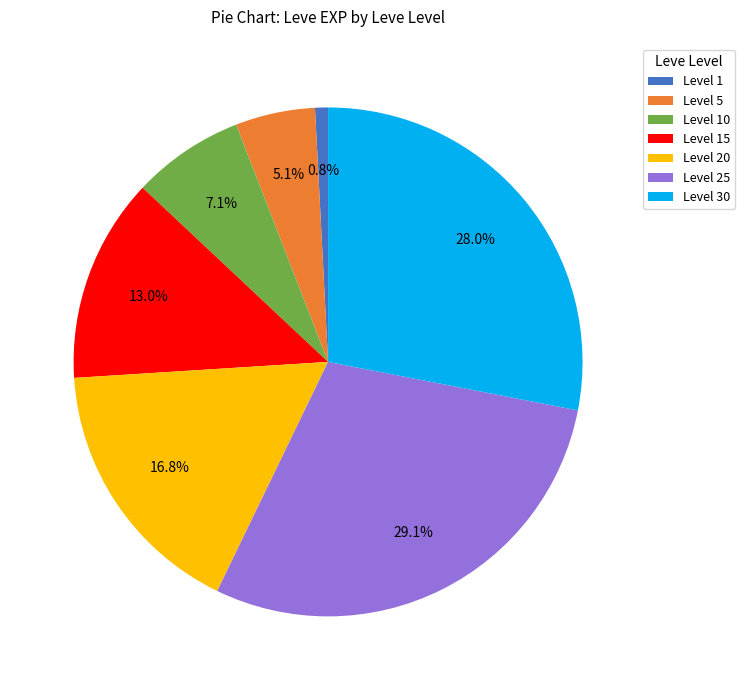

Rank the categories by value from highest to lowest.

Level 25, Level 30, Level 20, Level 15, Level 10, Level 5, Level 1